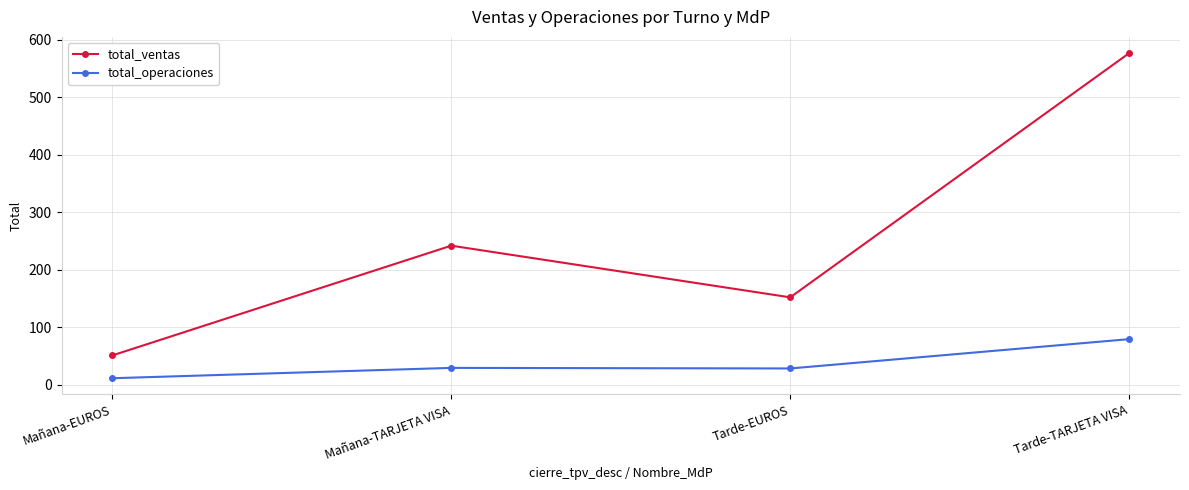

Which series has the largest total across all categories?

total_ventas